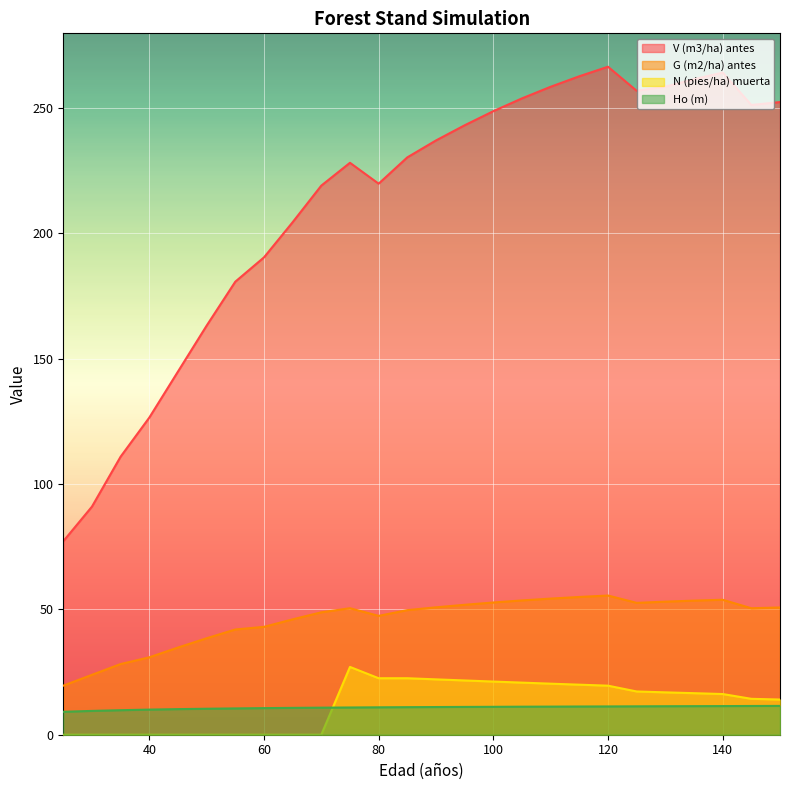

True or false: G (m2/ha) antes and N (pies/ha) muerta intersect in this chart.

False